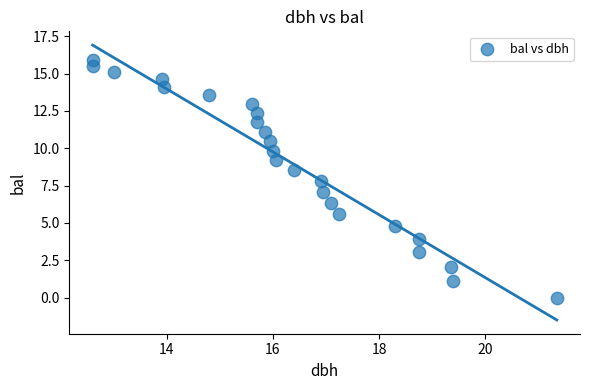

What is the range of X values (max minus min)?

8.8